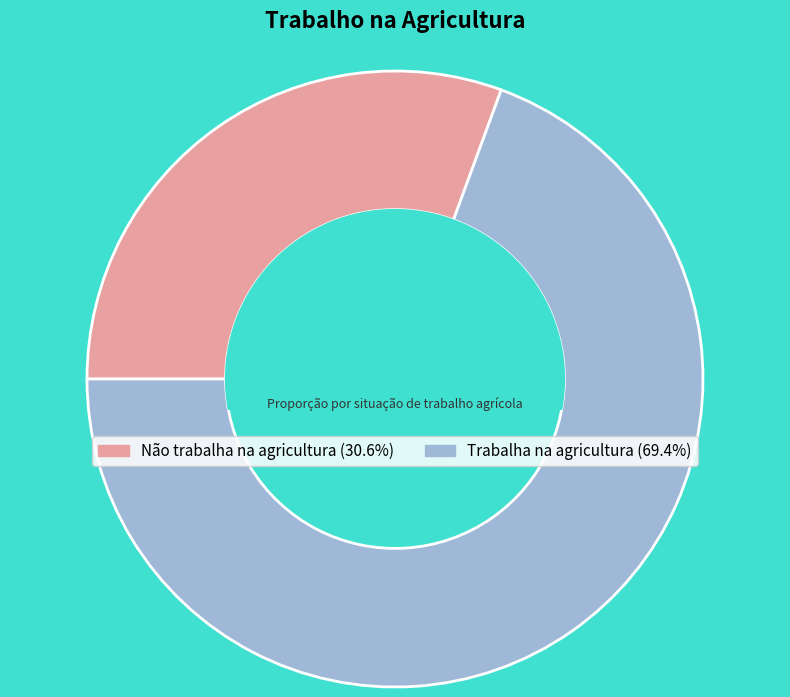

Count the number of slices in the pie.

2